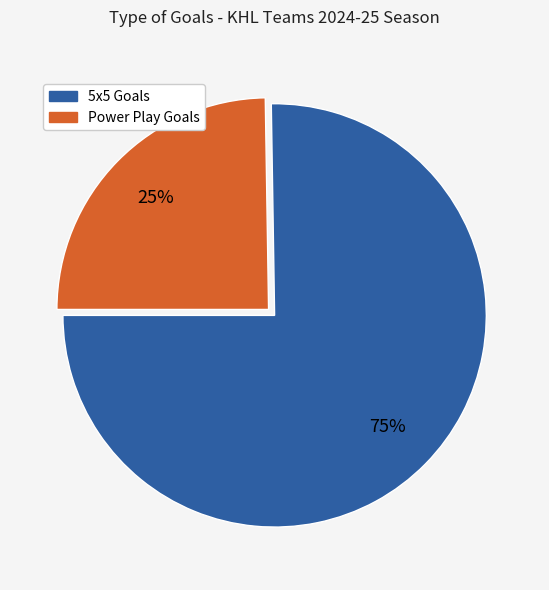

Does any single category account for the majority?

Yes